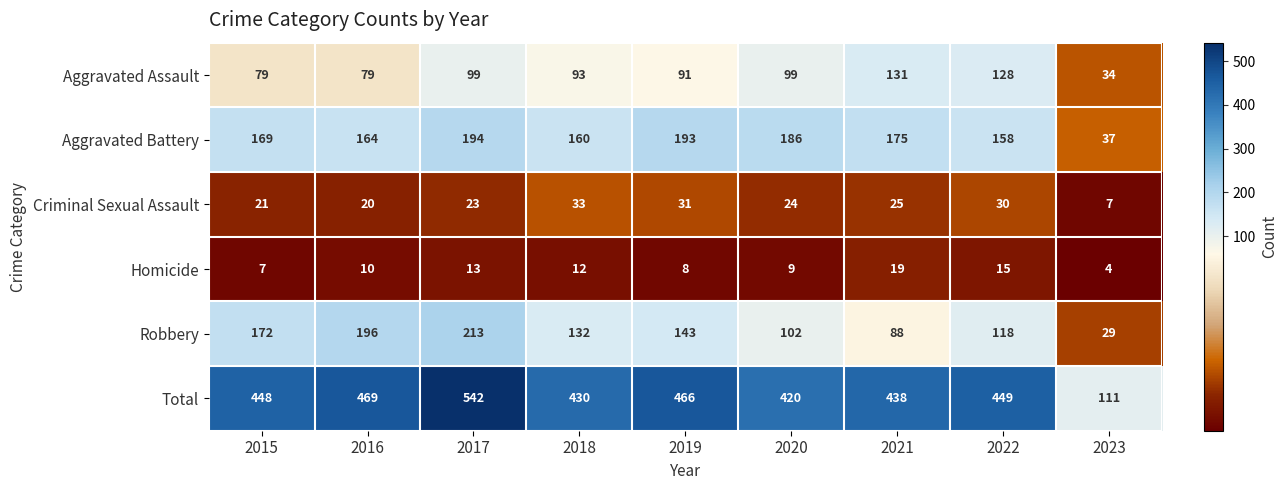

Which series has the widest spread of values?

Total